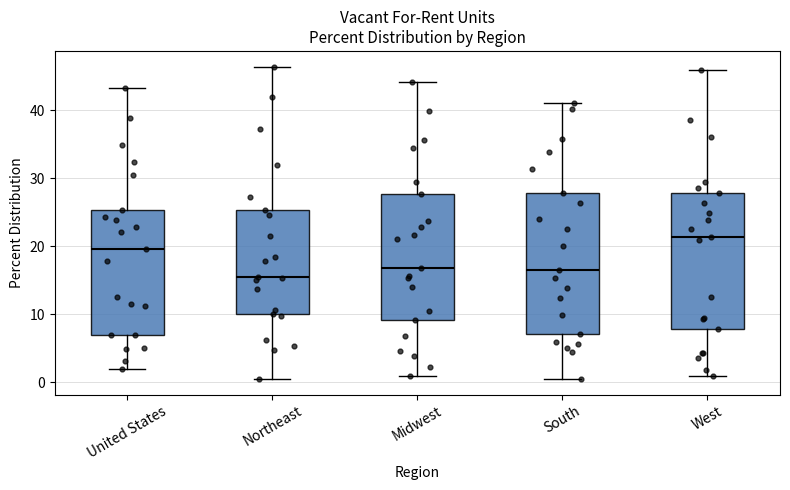

Which box's median line is the lowest?

Northeast